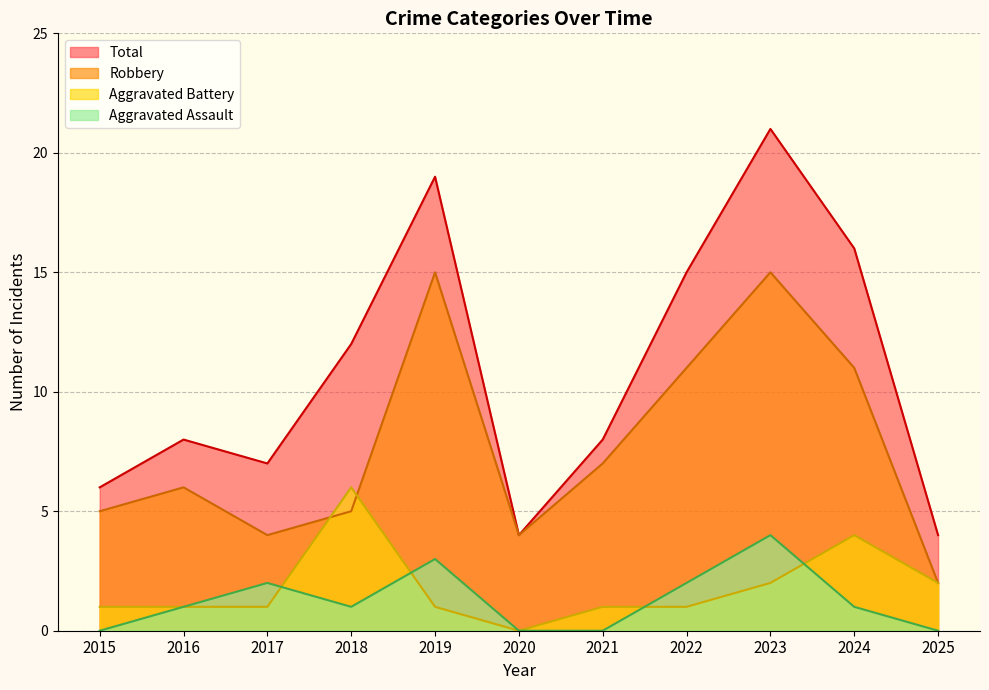

What is the highest value of the Total series?

21